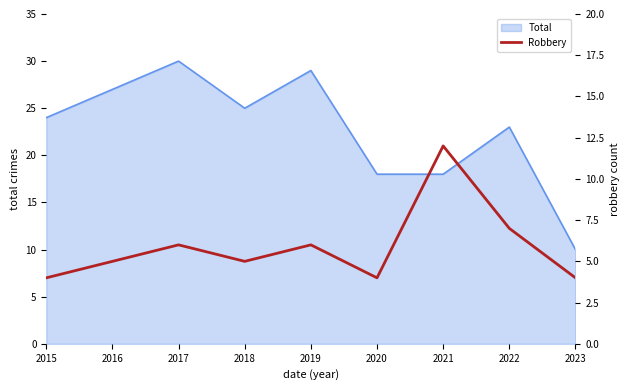

At which label does the data first exceed 5?

2017